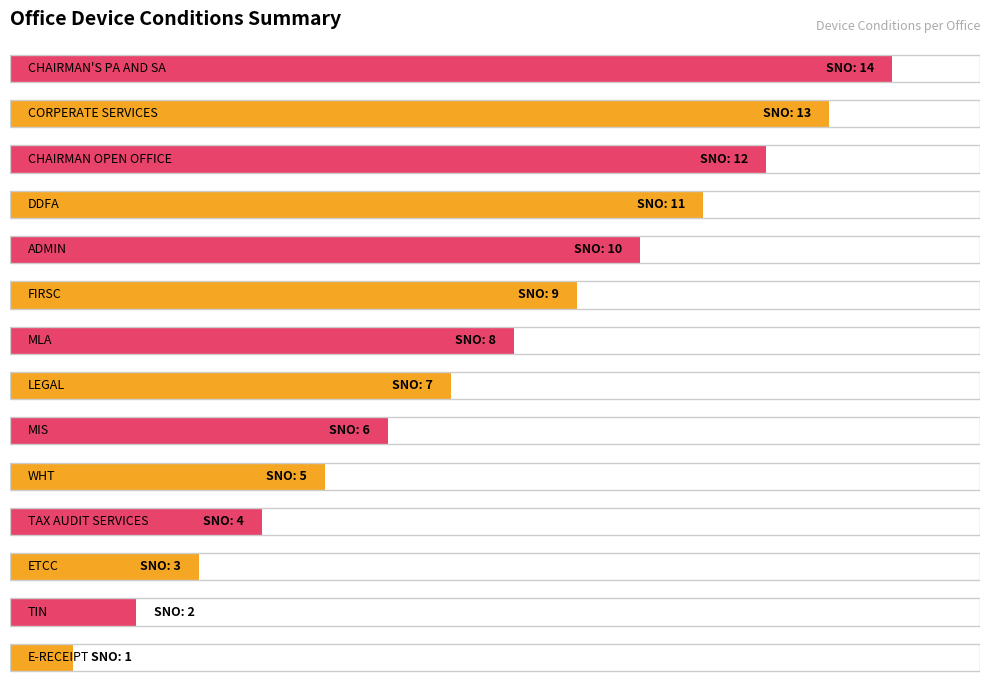

Does the chart contain any negative values?

No